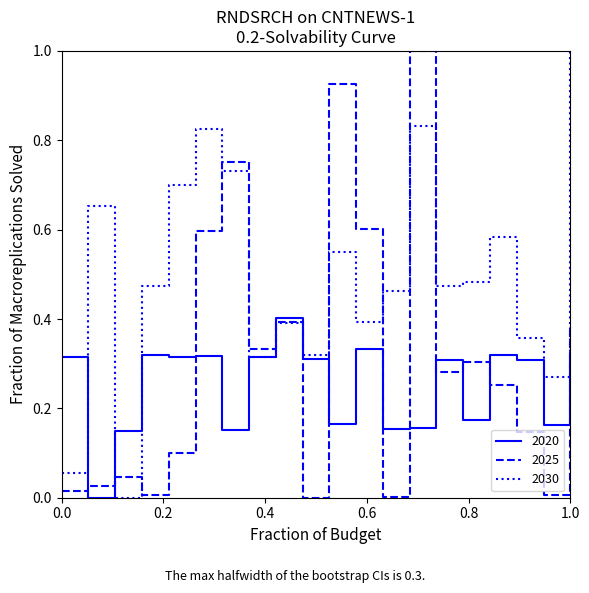

Which series has the largest total across all categories?

2030